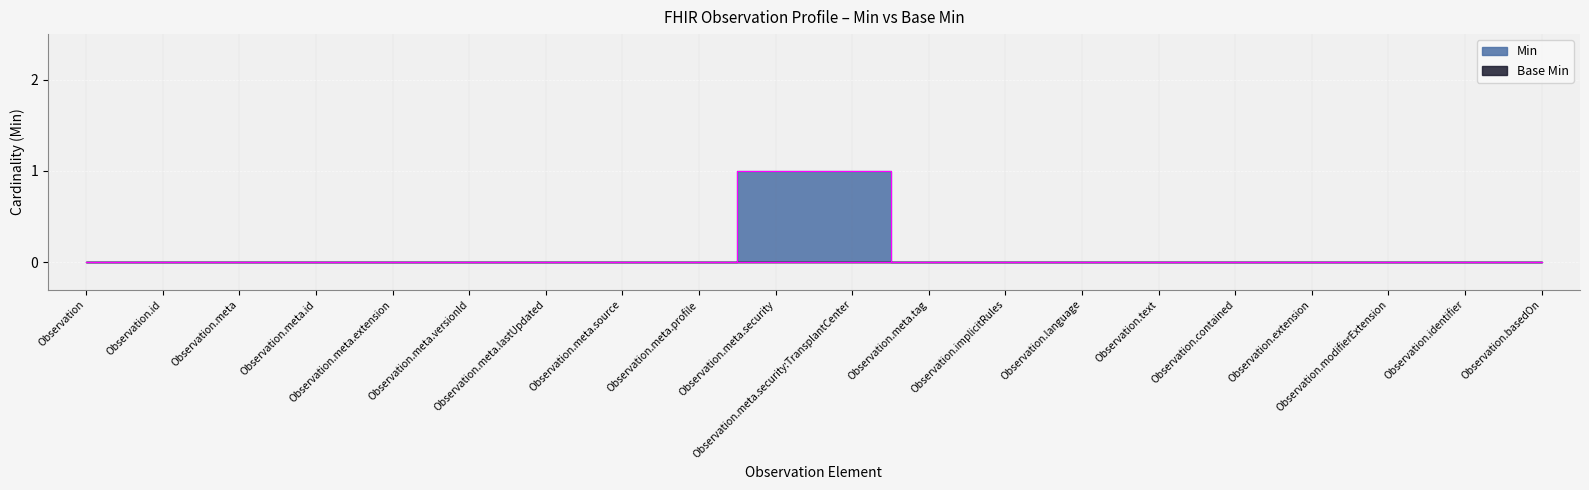

Which has a higher value, Observation.id or Observation?

Observation.id